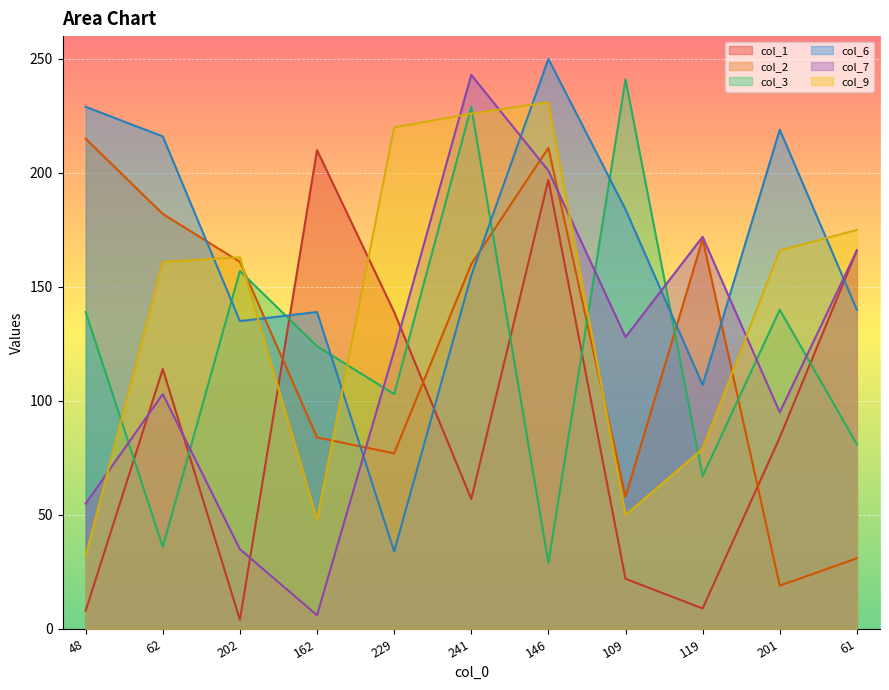

What is the label of the 3rd point from the right?

119